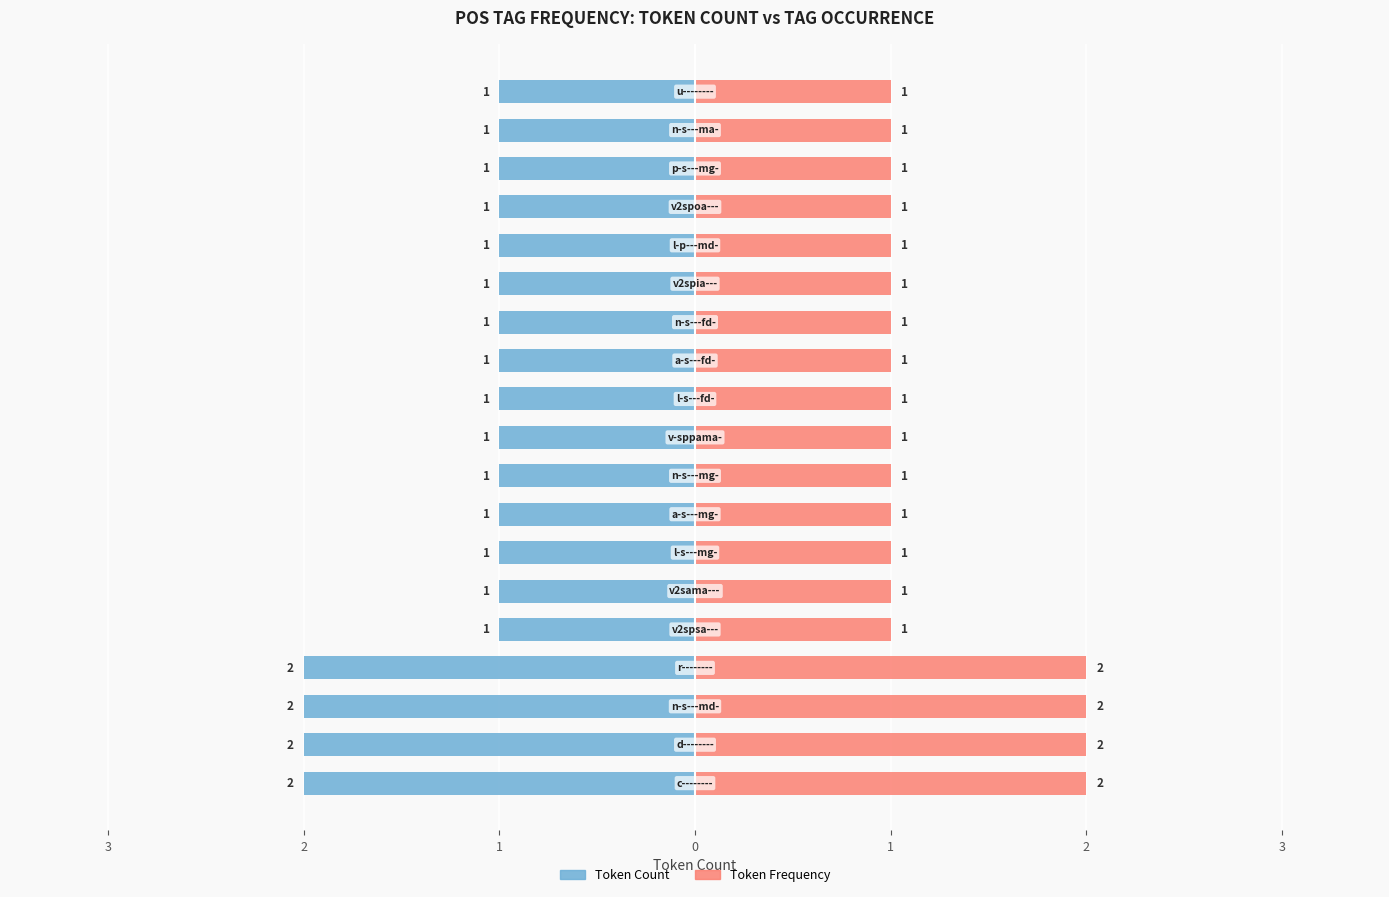

Between 2 and 14, which is larger?

2